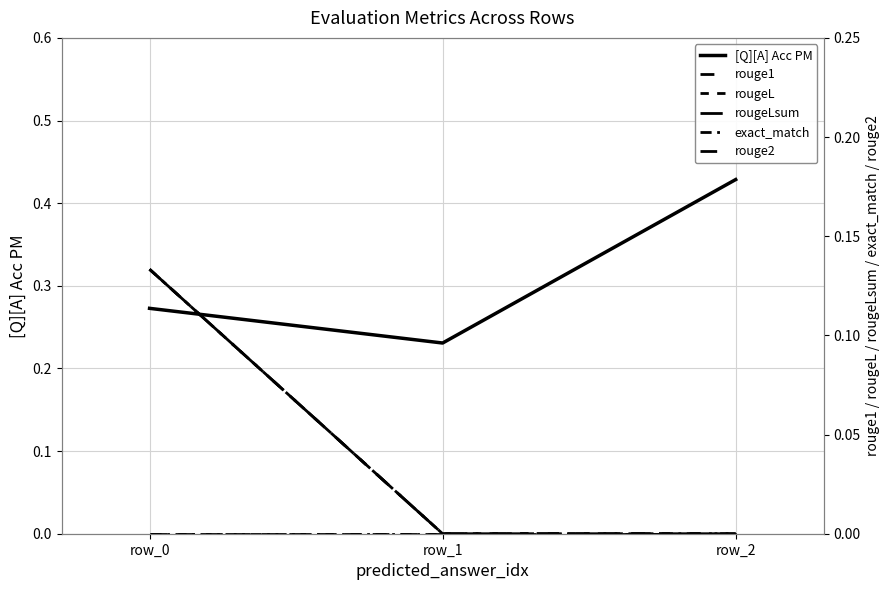

At which category is the sum across all series the highest?

row_0